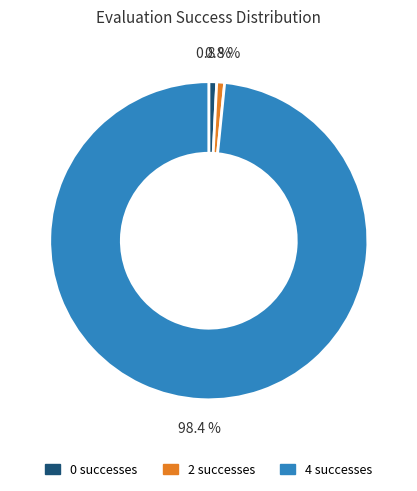

Is there any slice that represents more than half of the pie?

Yes